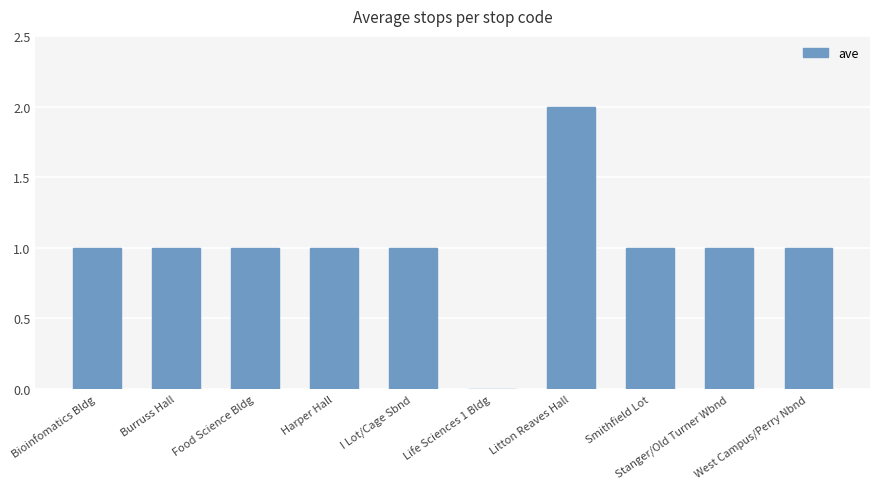

Reading left to right, extract all data points from this chart.

Bioinfomatics Bldg=1	Burruss Hall=1	Food Science Bldg=1	Harper Hall=1	I Lot/Cage Sbnd=1	Life Sciences 1 Bldg=0	Litton Reaves Hall=2	Smithfield Lot=1	Stanger/Old Turner Wbnd=1	West Campus/Perry Nbnd=1